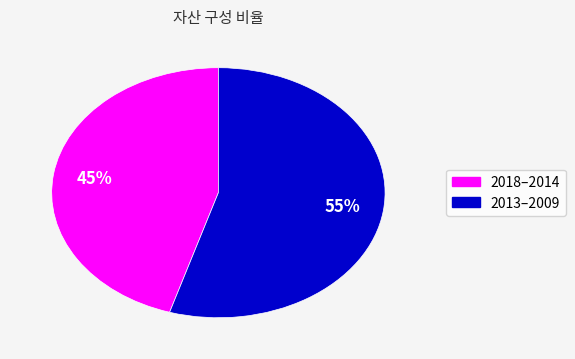

Is there a majority slice in this chart?

Yes